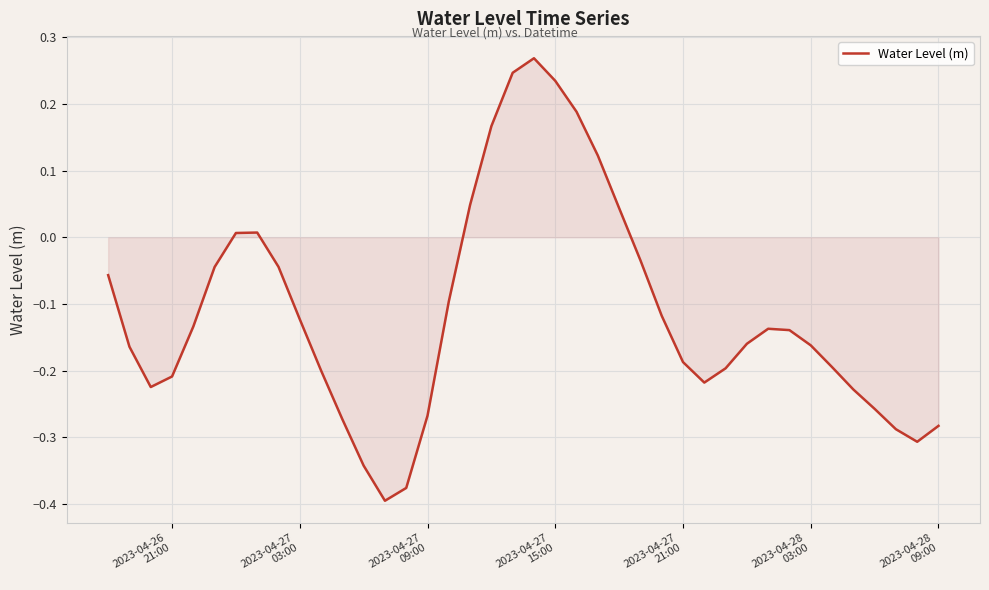

What is the difference between the maximum and minimum values?

0.7